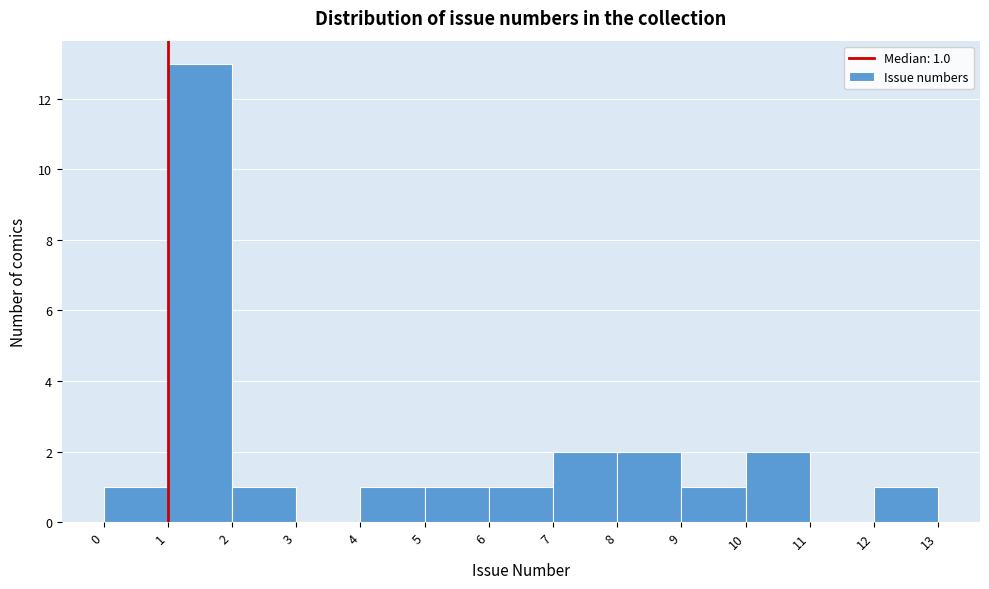

Which range on the x-axis has the tallest bar?

1 to 2